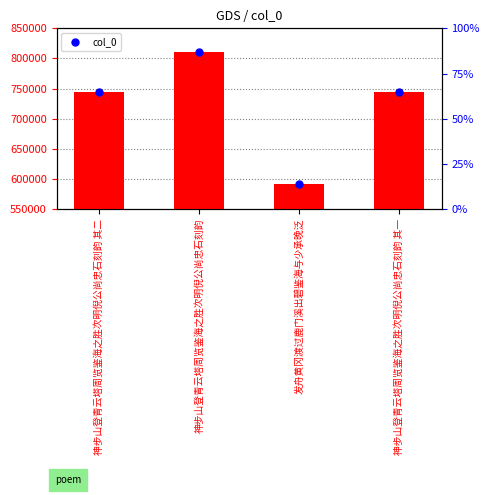

What is the change in value from 神步山登青云塔周览鉴海之胜次明倪公尚忠石刻韵 to 神步山登青云塔周览鉴海之胜次明倪公尚忠石刻韵 其一?

-66729